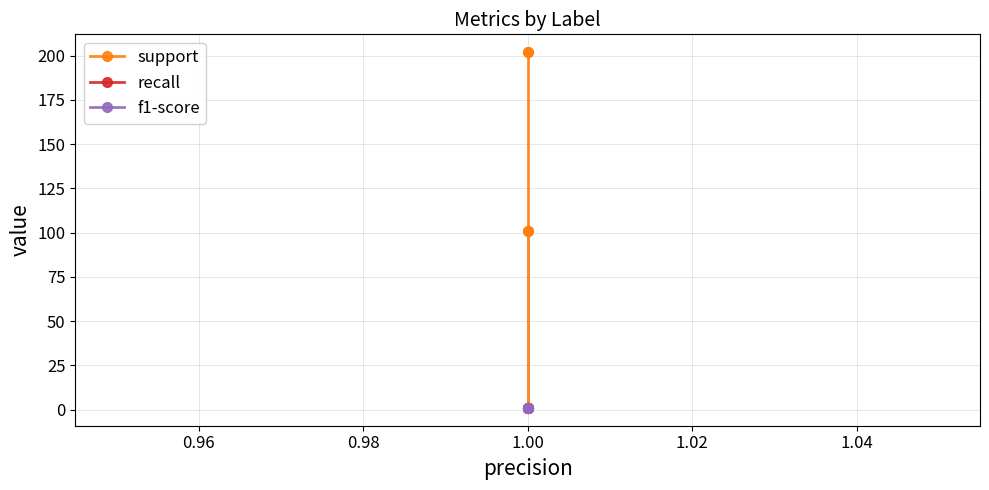

Rank the series by their maximum value, from lowest to highest.

recall, f1-score, support